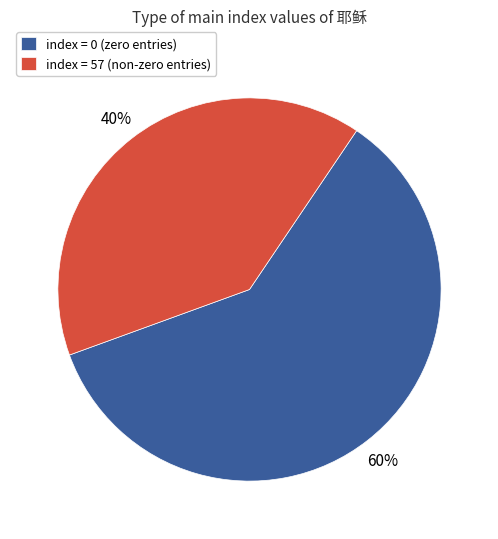

Rank the categories by value from highest to lowest.

index = 0 (zero entries), index = 57 (non-zero entries)